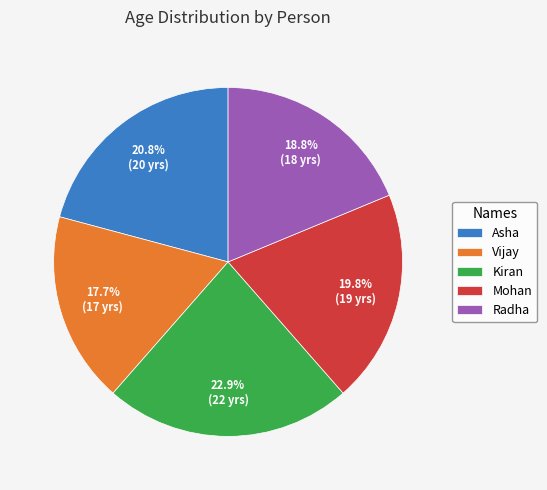

What percentage do Mohan and Kiran together represent?

42.7%